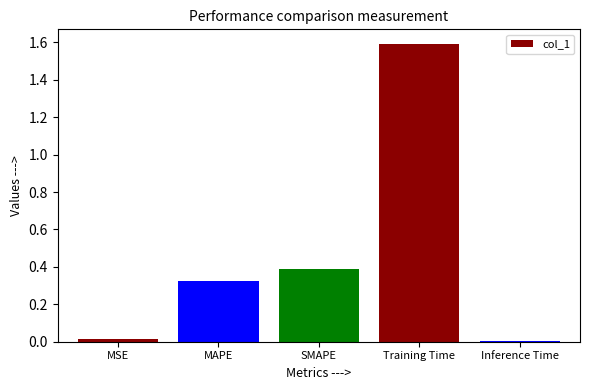

What is the label of the 3rd bar from the right?

SMAPE